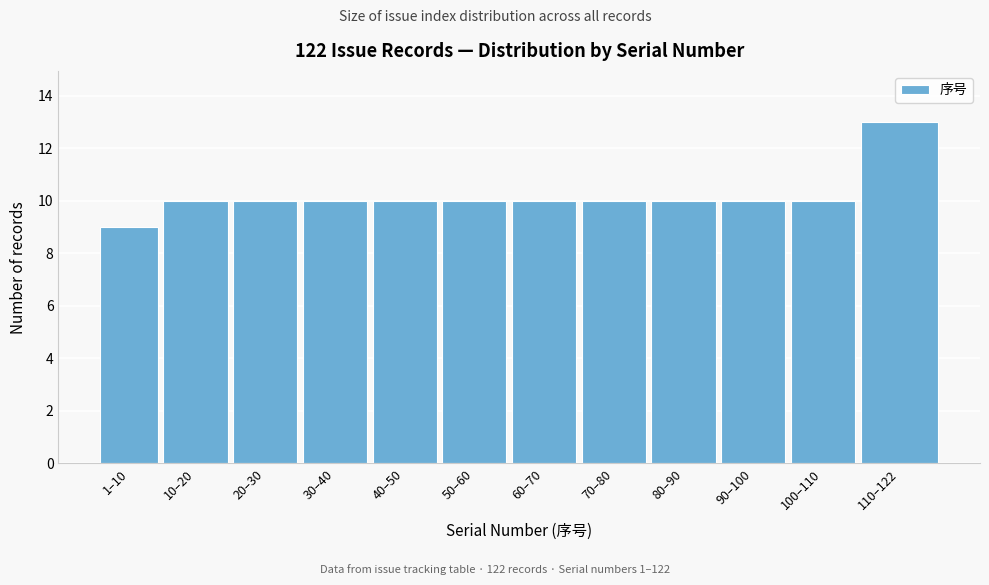

Reading right to left, transcribe all the data shown in this chart.

13	10	10	10	10	10	10	10	10	10	10	9